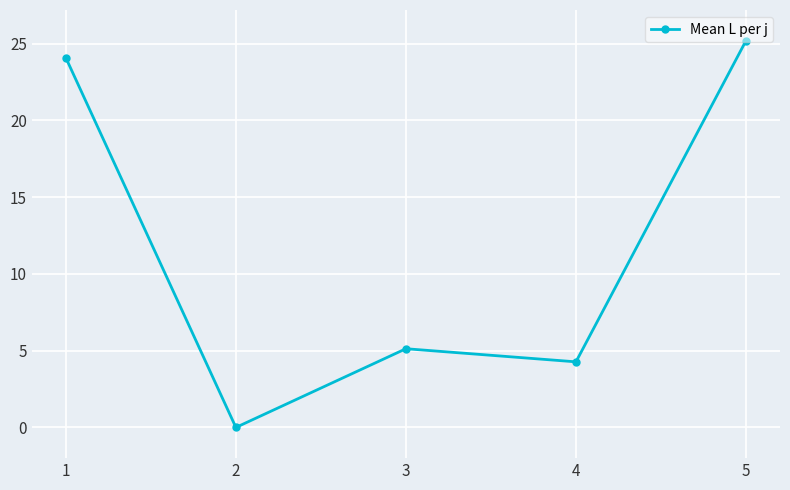

At which label does the data first exceed 5?

1